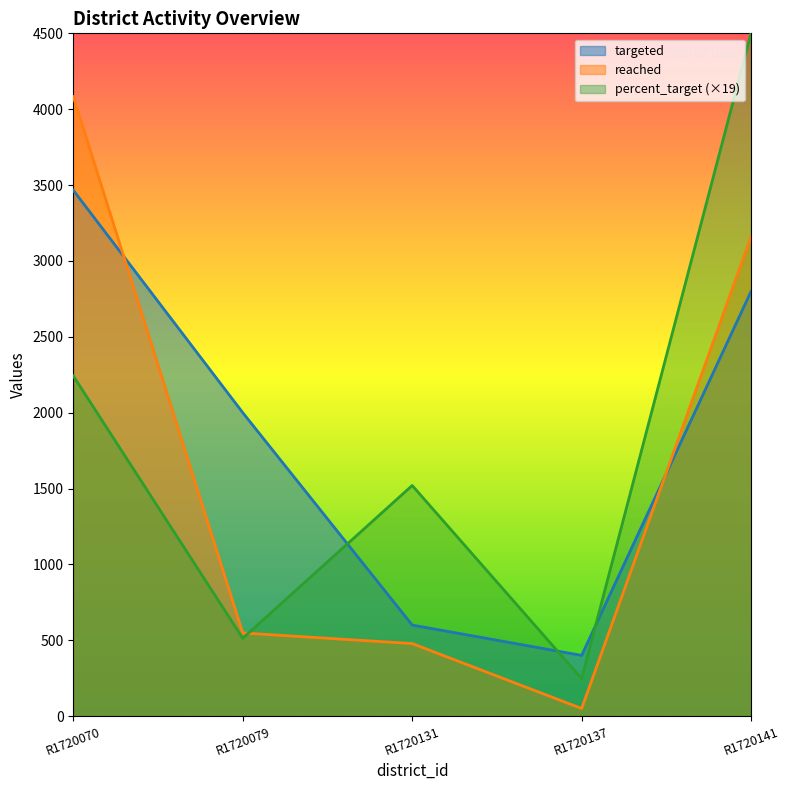

The reached series shows 4083 at R1720070. True or false?

True